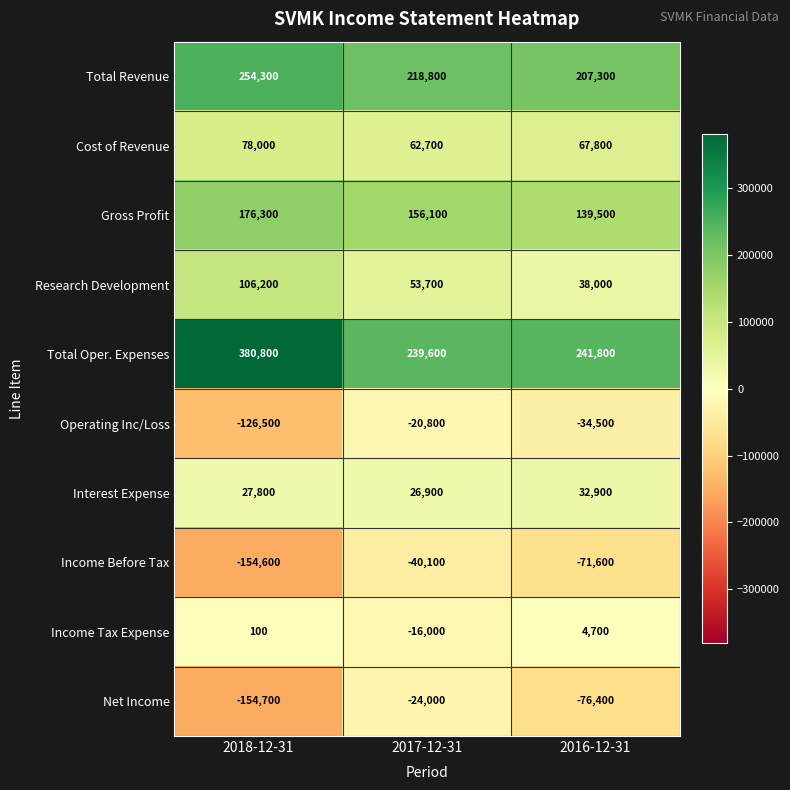

What is the average value of the Income Tax Expense series?

-3733